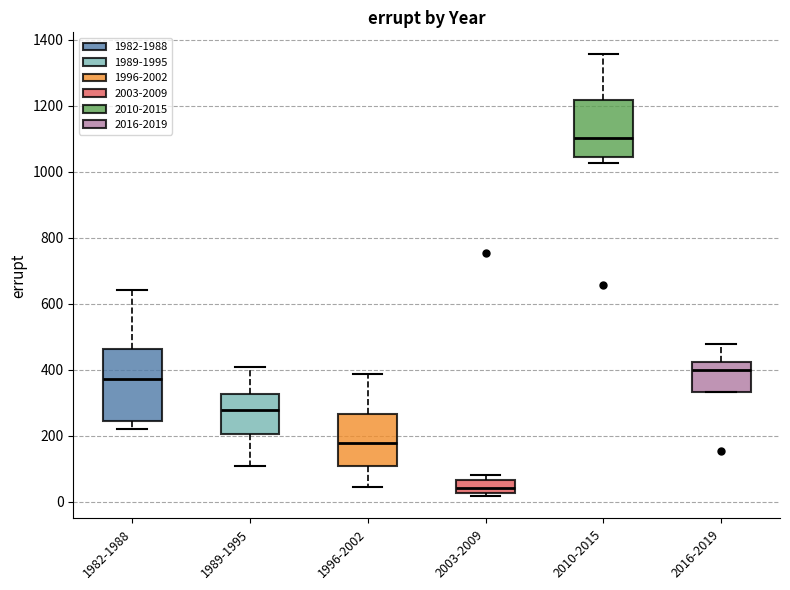

Comparing the boxes themselves (not the whiskers), which one is the tallest?

1982-1988